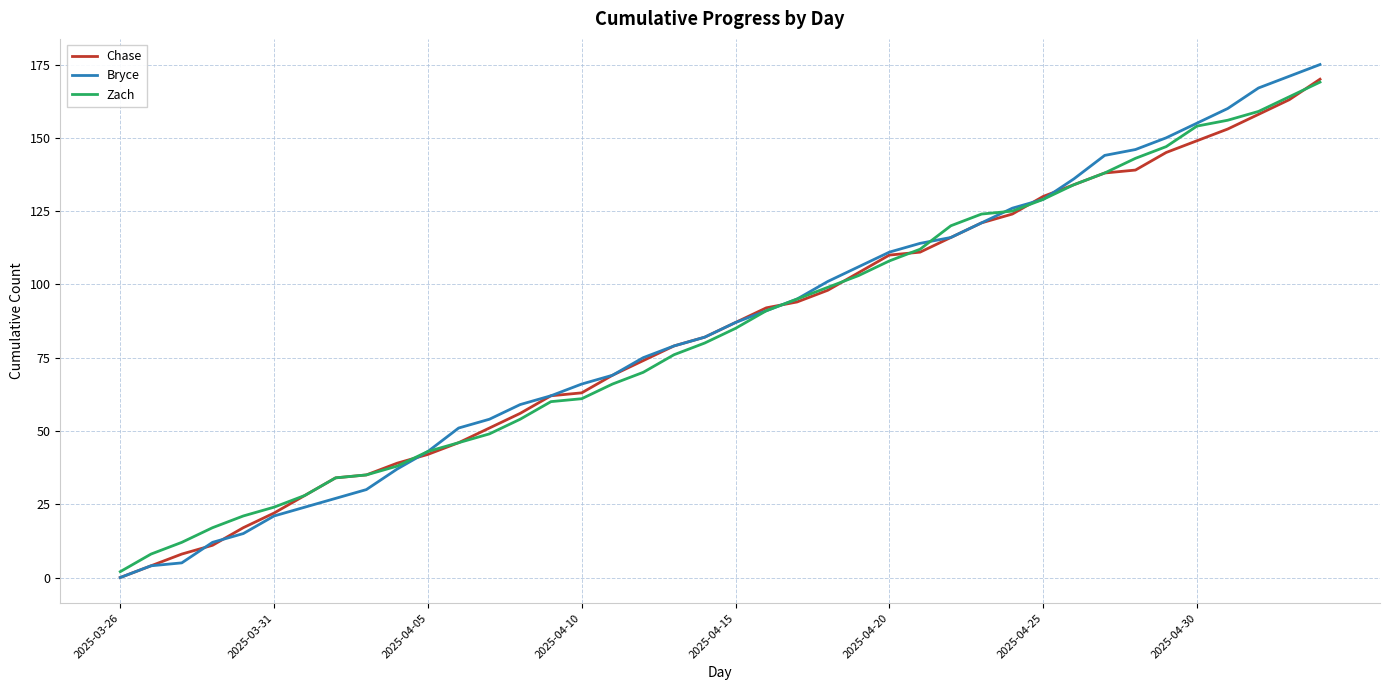

Reading left to right, list all the values displayed in this chart.

Chase: 0	4	8	11	17	22	28	34	35	39	42	46	51	56	62	63	69	74	79	82	87	92	94	98	104	110	111	116	121	124	130	134	138	139	145	149	153	158	163	170
Bryce: 0	4	5	12	15	21	24	27	30	37	43	51	54	59	62	66	69	75	79	82	87	91	95	101	106	111	114	116	121	126	129	136	144	146	150	155	160	167	171	175
Zach: 2	8	12	17	21	24	28	34	35	38	43	46	49	54	60	61	66	70	76	80	85	91	95	99	103	108	112	120	124	125	129	134	138	143	147	154	156	159	164	169